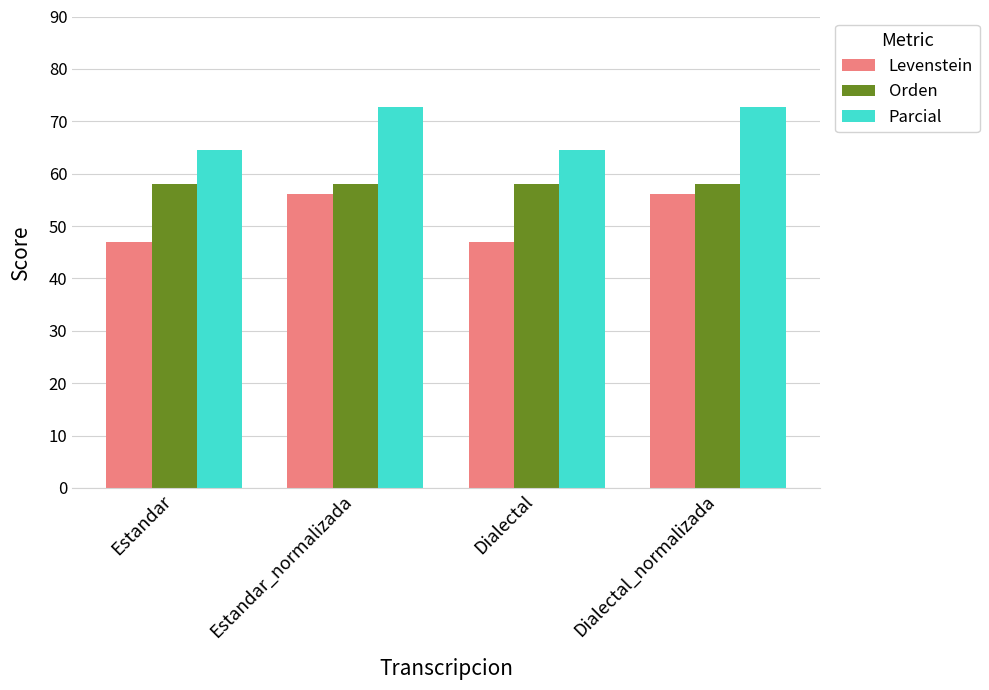

Count the number of categories in the chart.

4